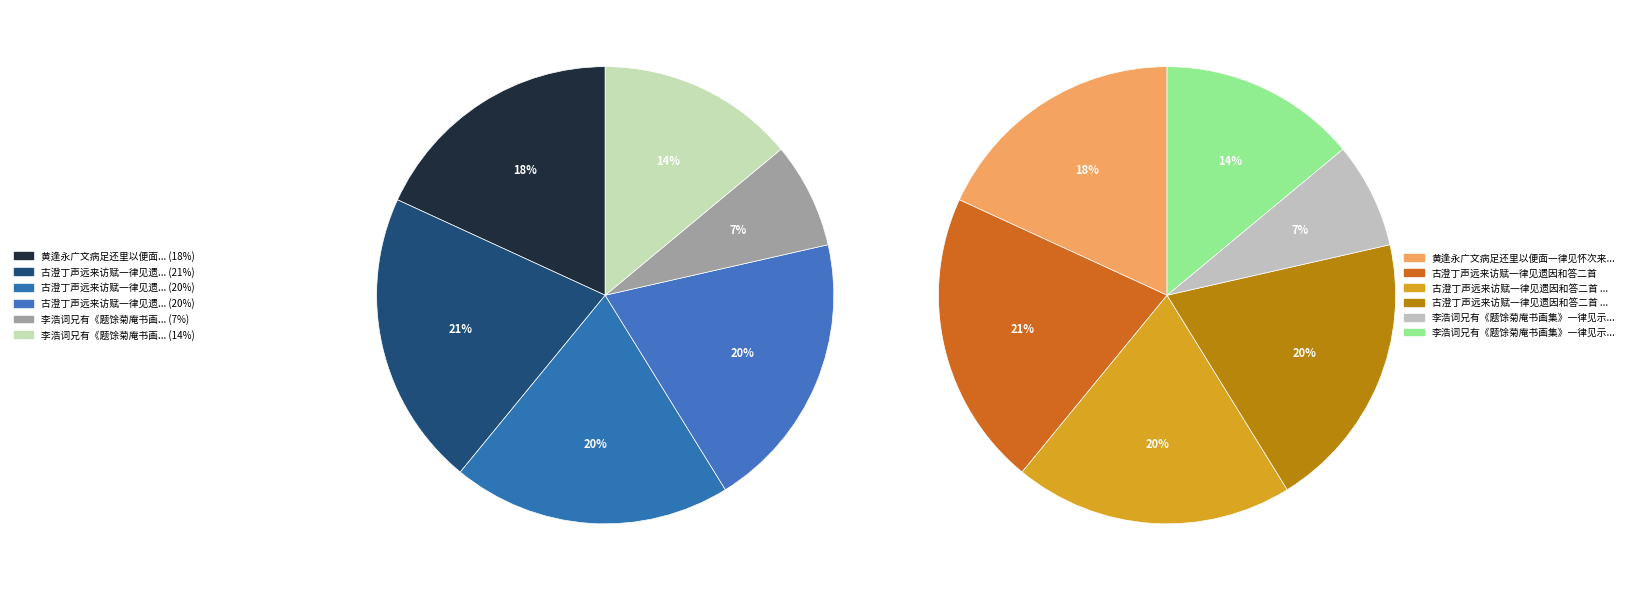

How much of the chart is everything except 古澄丁声远来访赋一律见遗因和答二首 其一?

80.3%